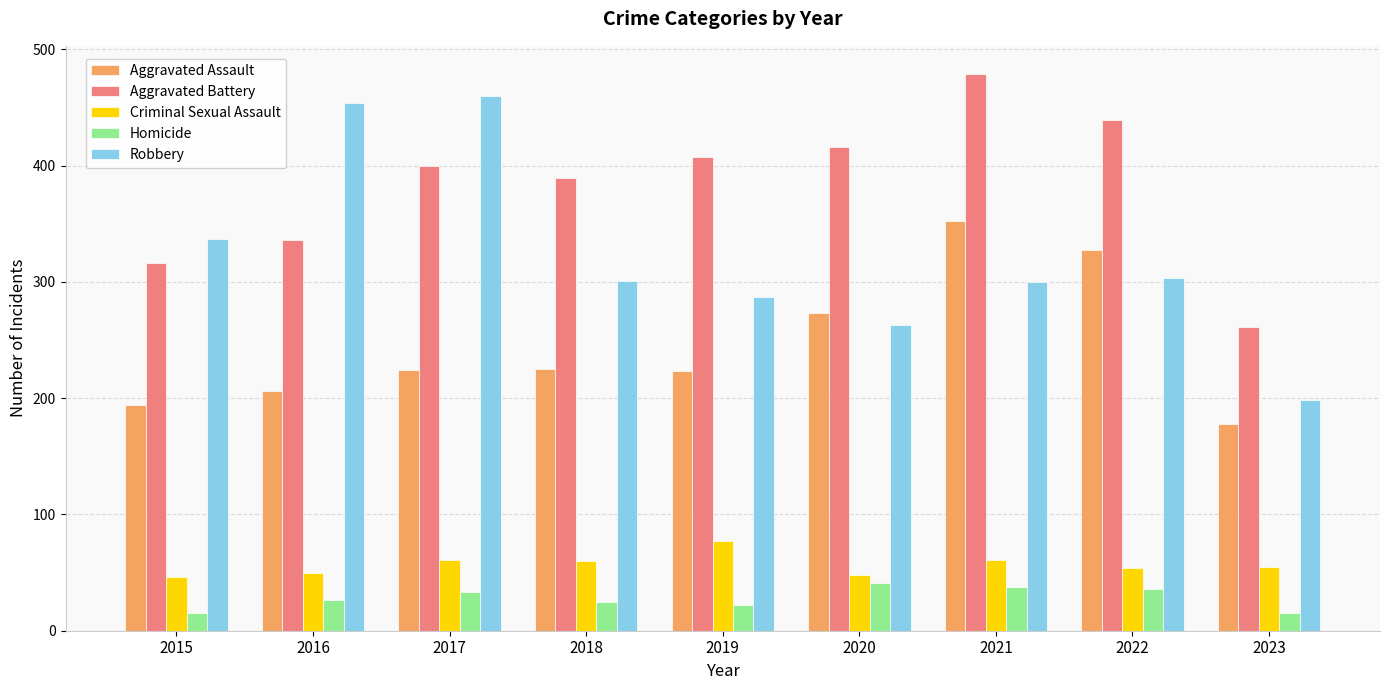

What are all the series names shown in the legend?

Aggravated Assault, Aggravated Battery, Criminal Sexual Assault, Homicide, Robbery